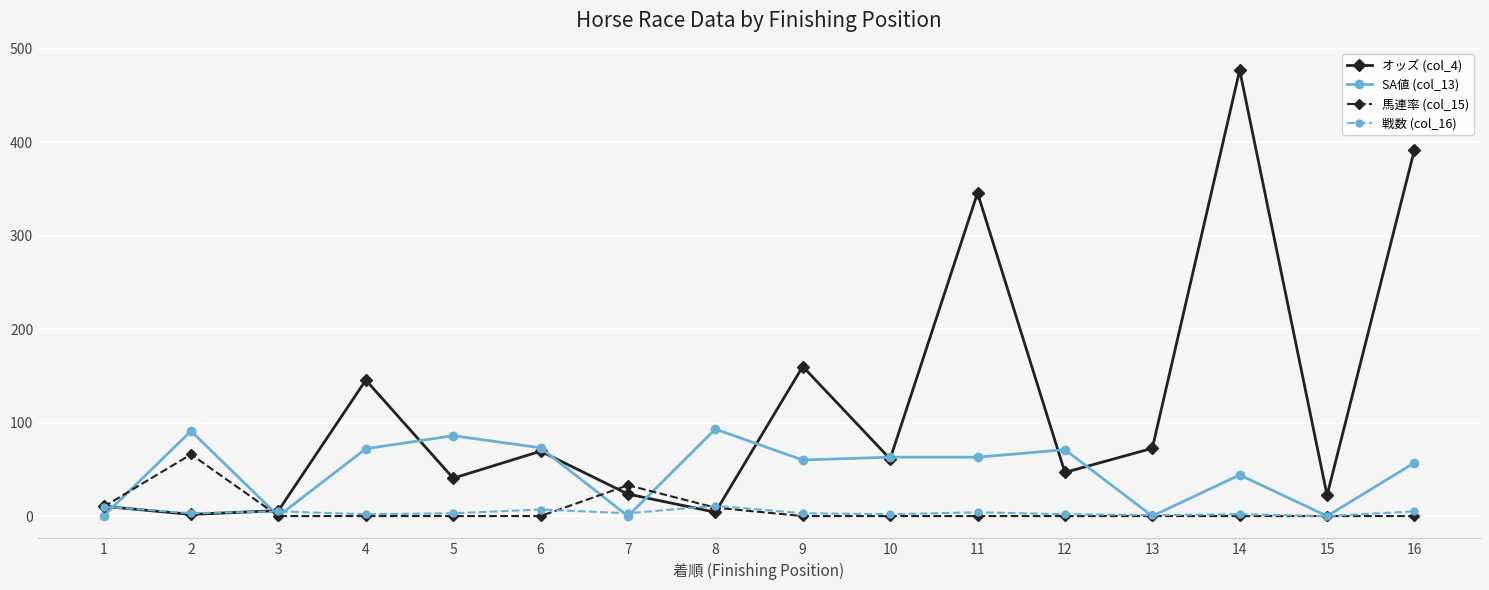

The オッズ (col_4) series shows 22.2 at 15. True or false?

True